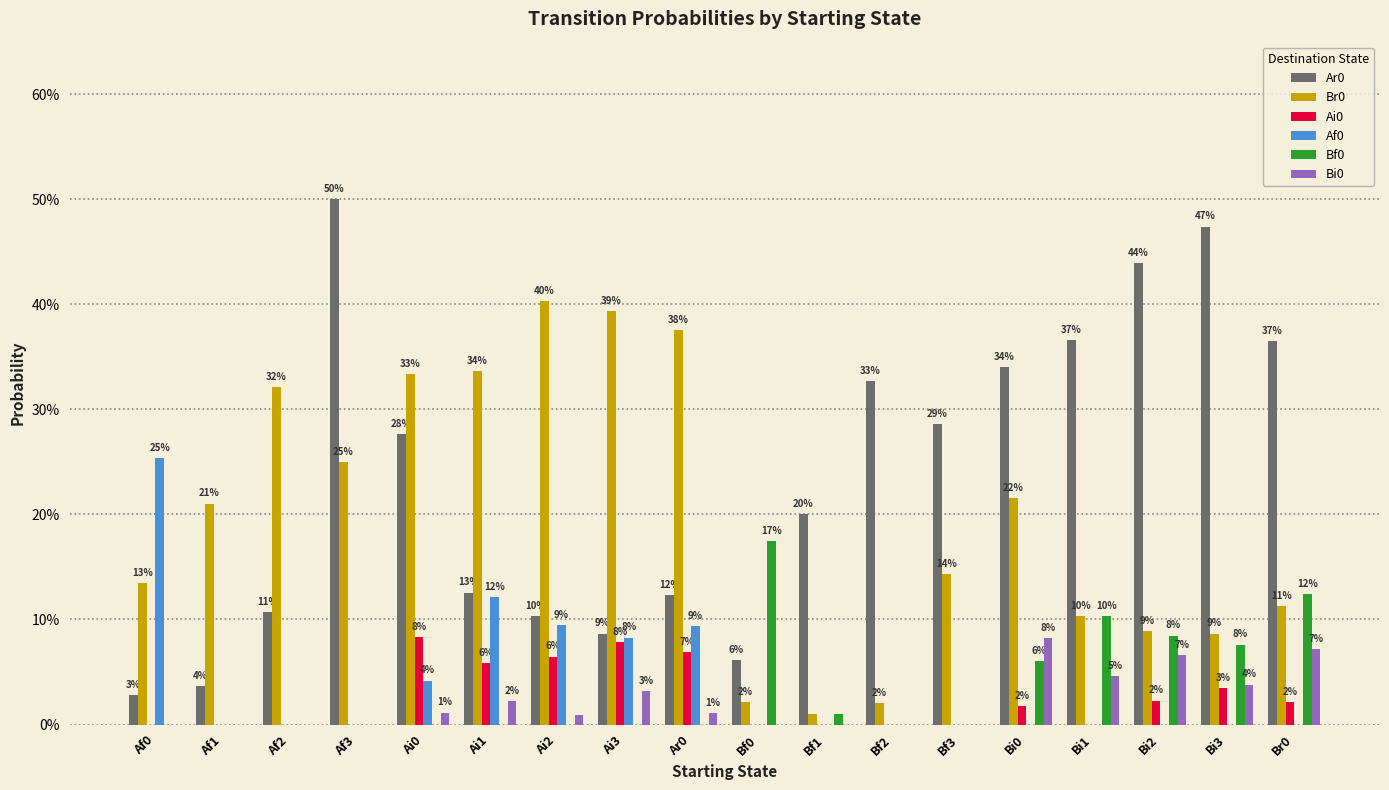

Which series has the largest total across all categories?

Ar0